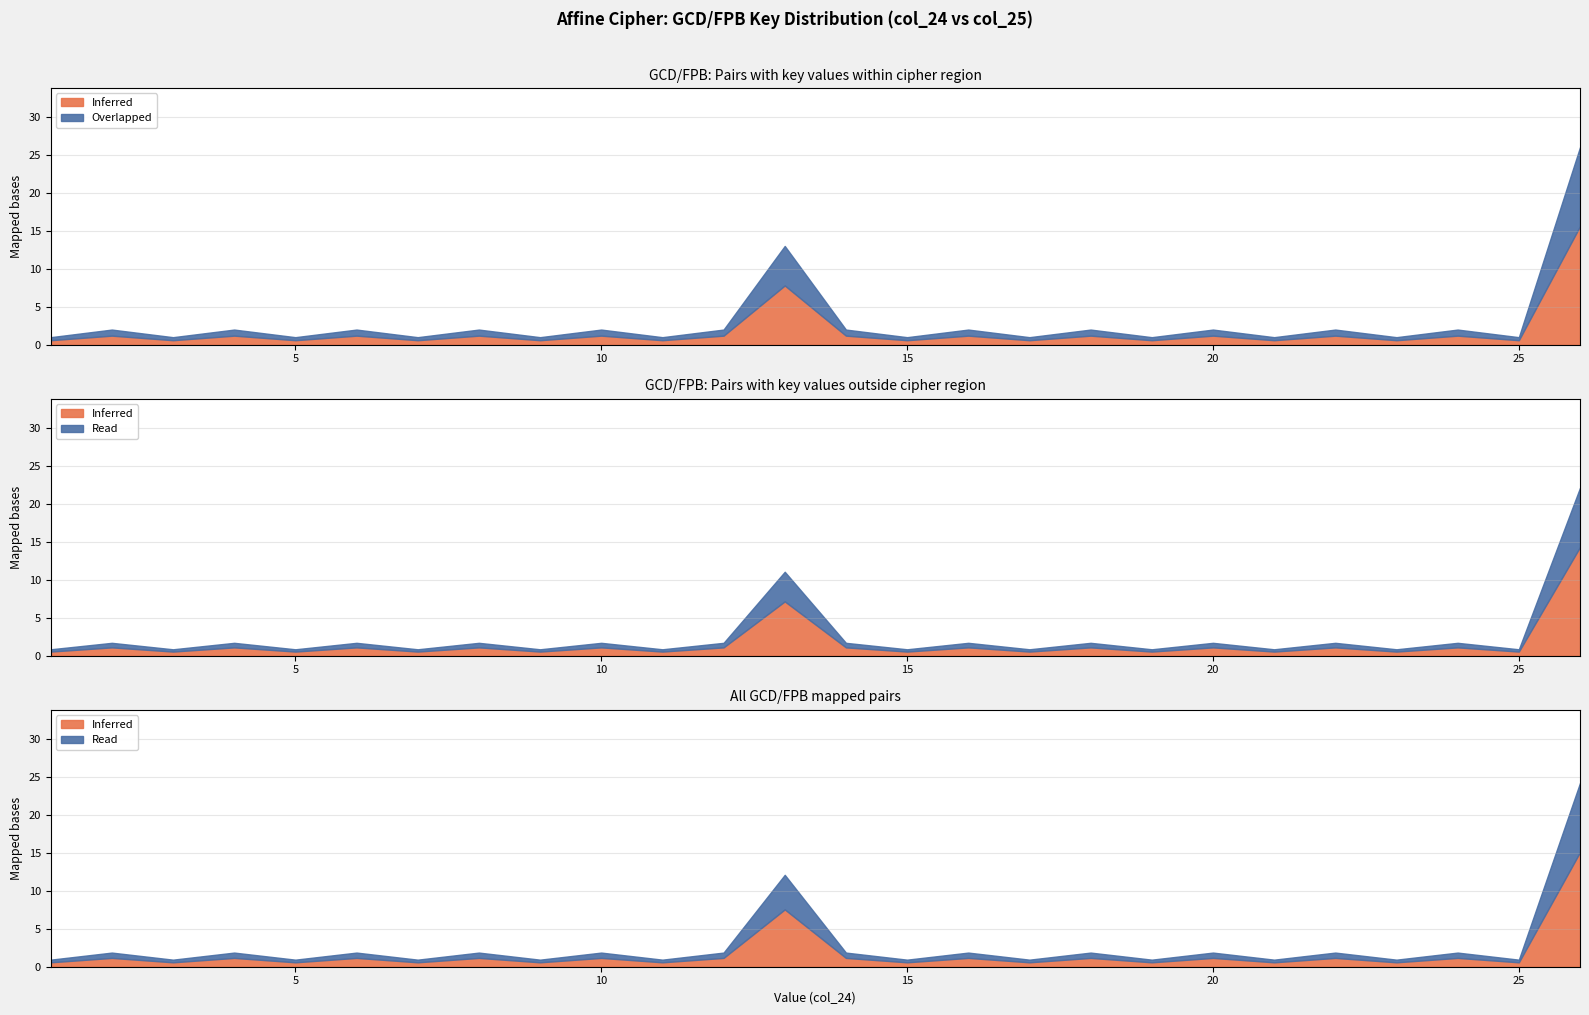

How many values are below 2?

12